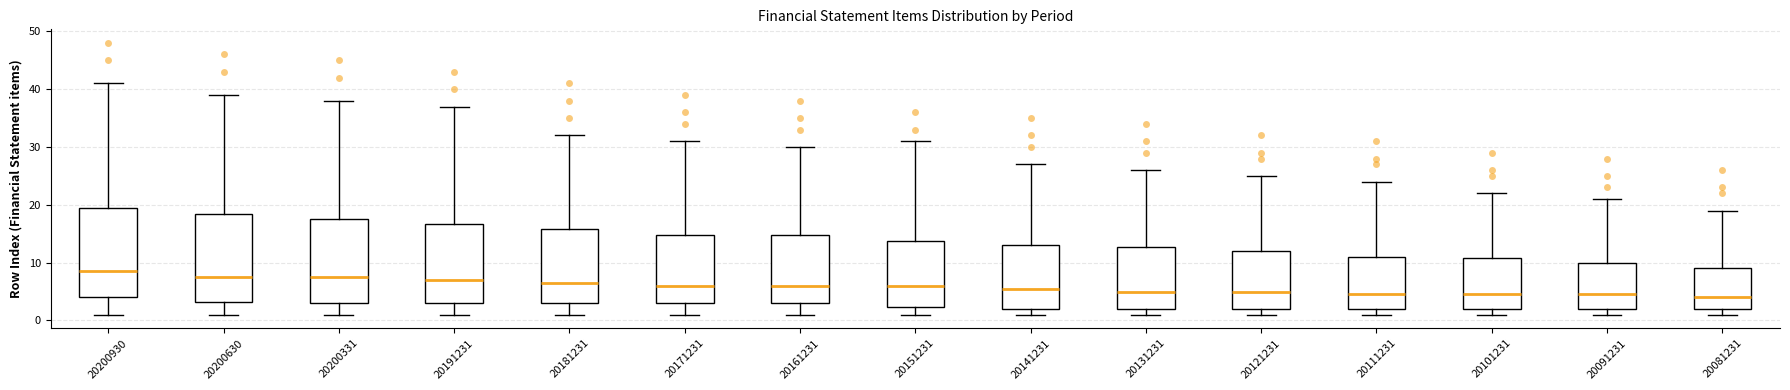

Which box's median line is the highest?

20200930